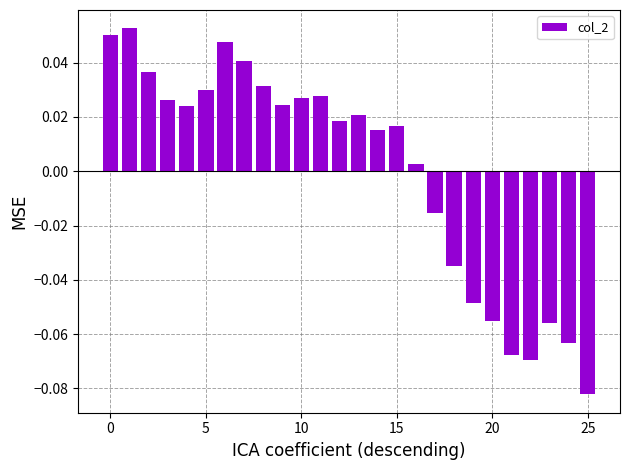

Does the chart contain any negative values?

Yes